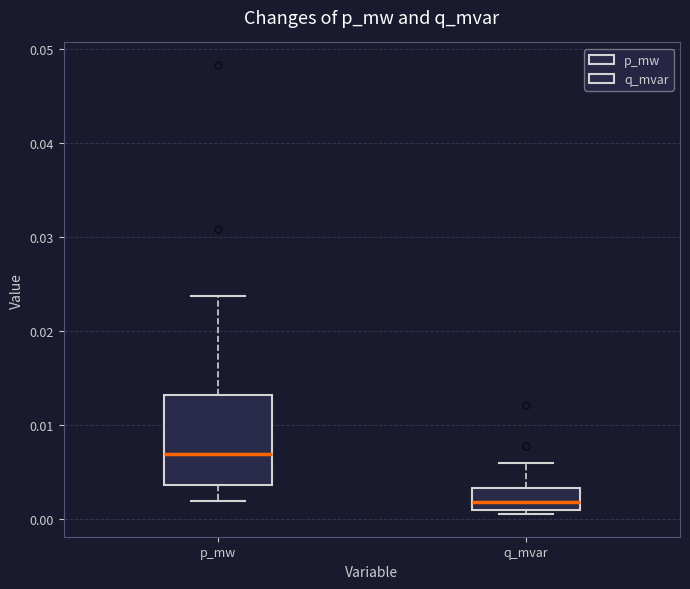

Reading left to right, transcribe this box plot: for each box, give where its median line is, the range the box spans, and where its two whiskers end, as read against the y-axis. The values are not printed on the chart, so give them approximately, as read against the axis.

p_mw: median 0.007, box 0.004 to 0.013, whiskers 0.002 to 0.024
q_mvar: median 0.002, box 0.001 to 0.003, whiskers 0.000 to 0.006